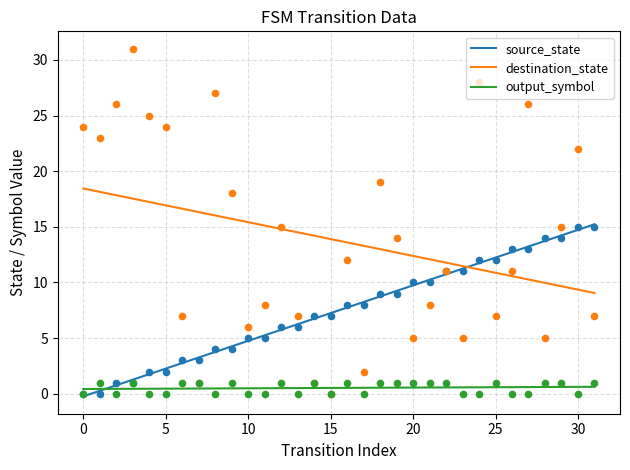

What are all the series names shown in the legend?

source_state, destination_state, output_symbol